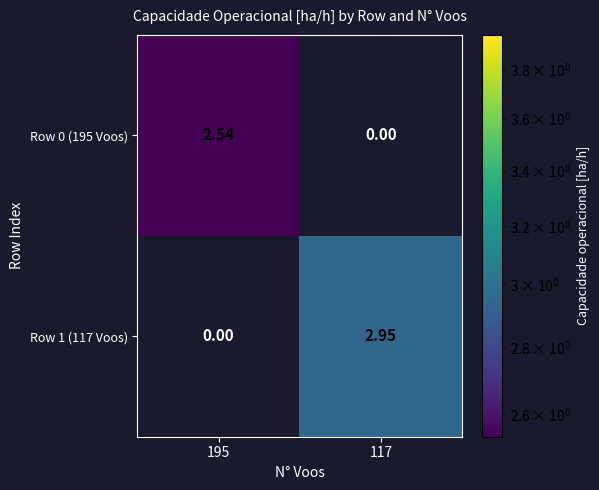

Is the value of Row 0 (195 Voos) at 117 greater than the value of Row 1 (117 Voos) at 117?

No